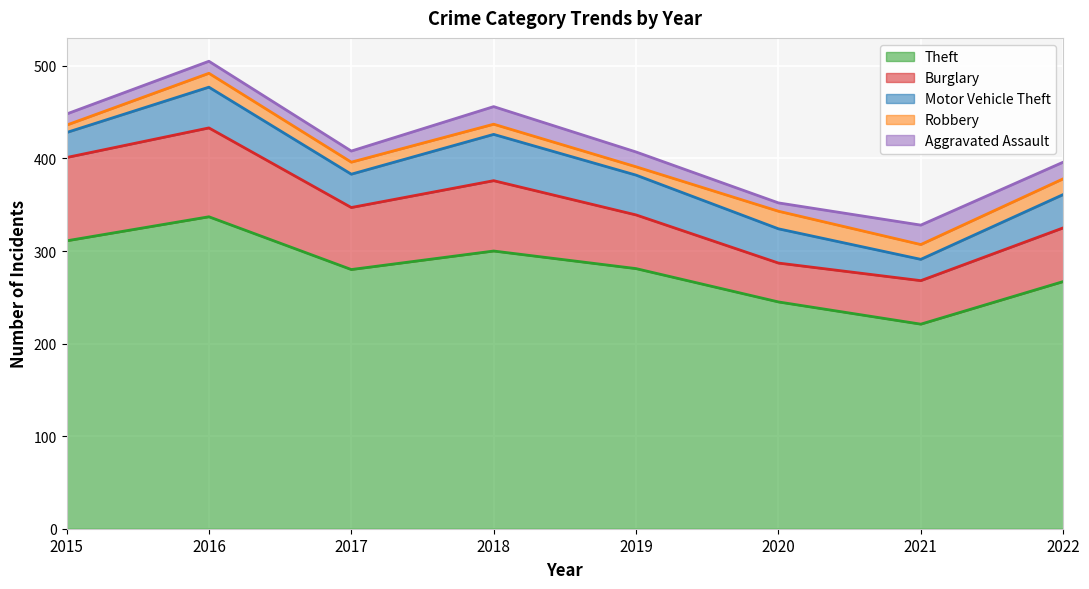

True or false: Theft has more than 2 points higher than both neighbors.

False